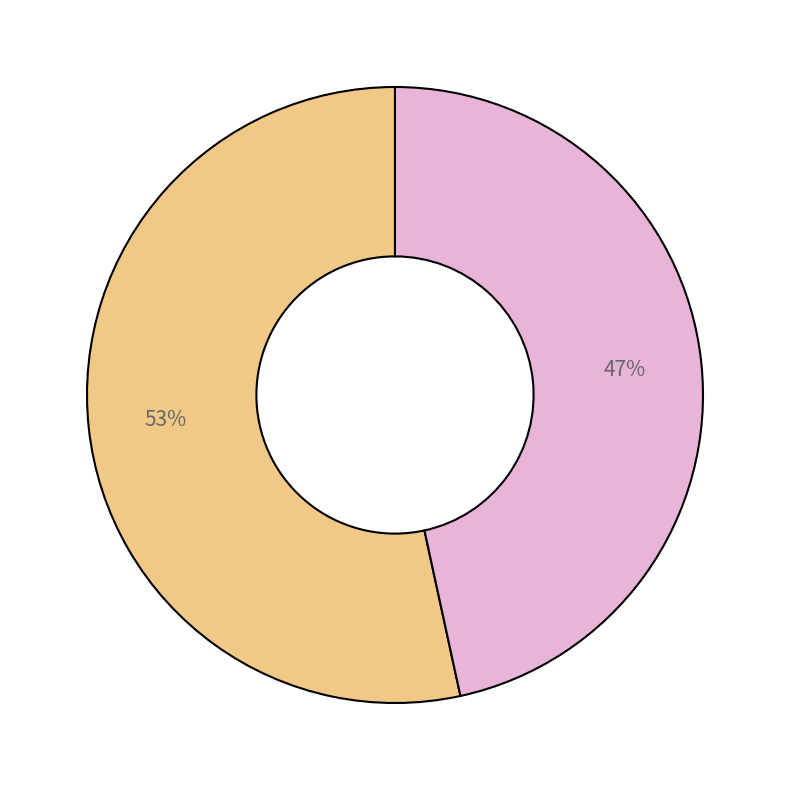

Is there any slice that represents more than half of the pie?

Yes